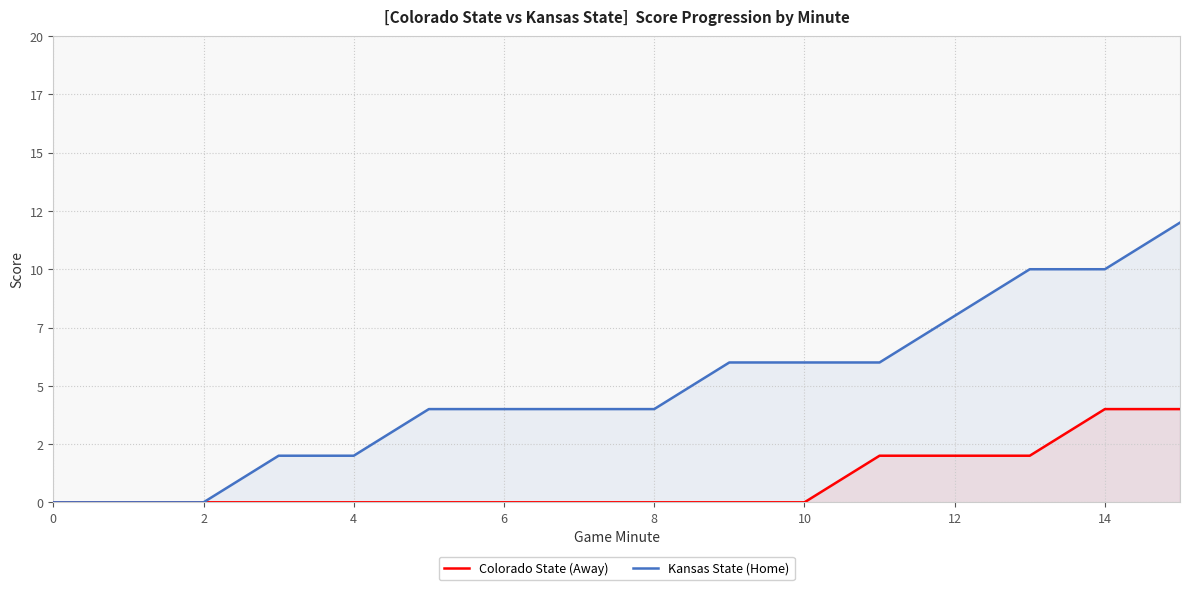

What is the highest value of the Kansas State (Home) series?

12